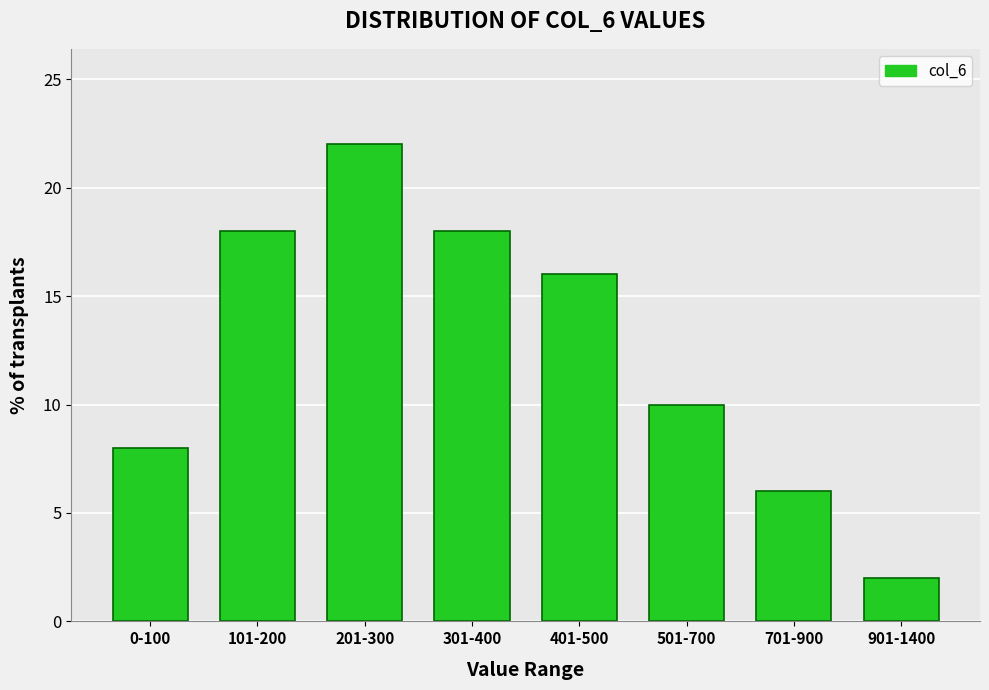

Reading left to right, extract all data points from this chart.

0-100=8	101-200=18	201-300=22	301-400=18	401-500=16	501-700=10	701-900=6	901-1400=2